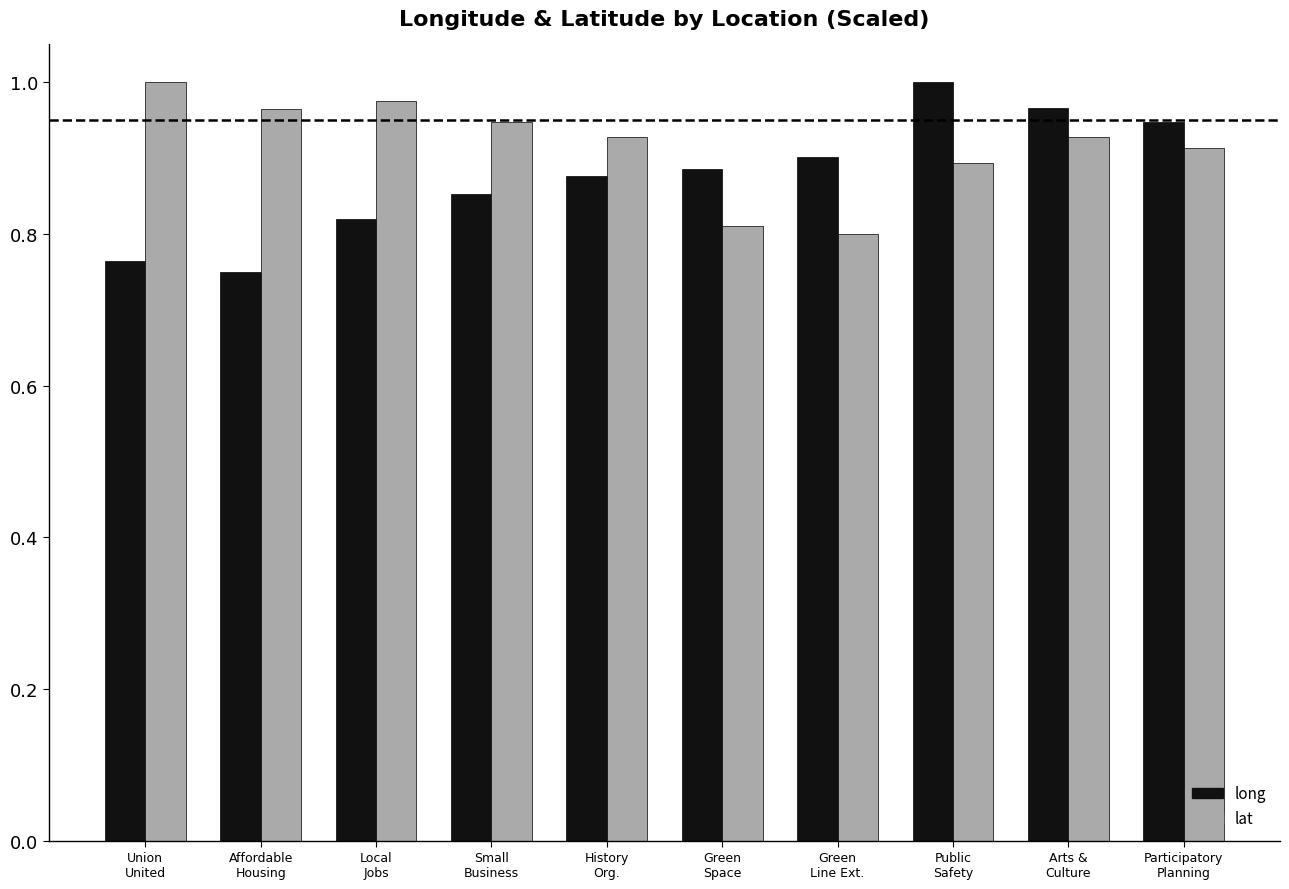

At which label does long reach its peak?

Public
Safety